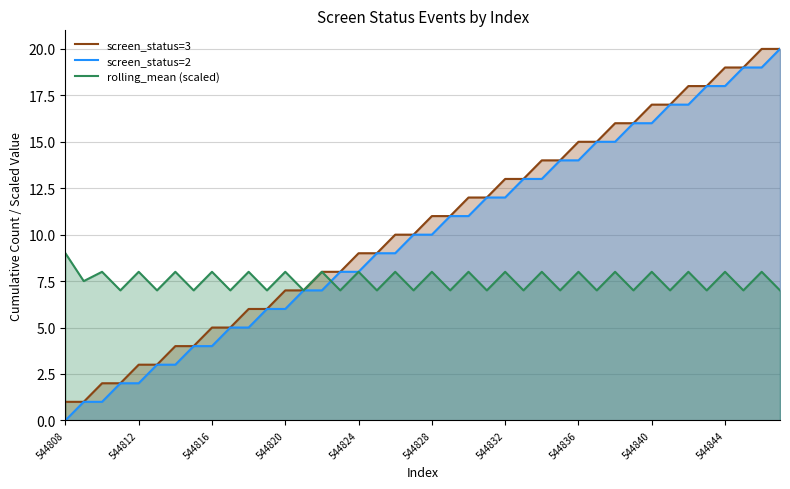

The value of screen_status=2 at 544844 is 18.0. True or false?

True